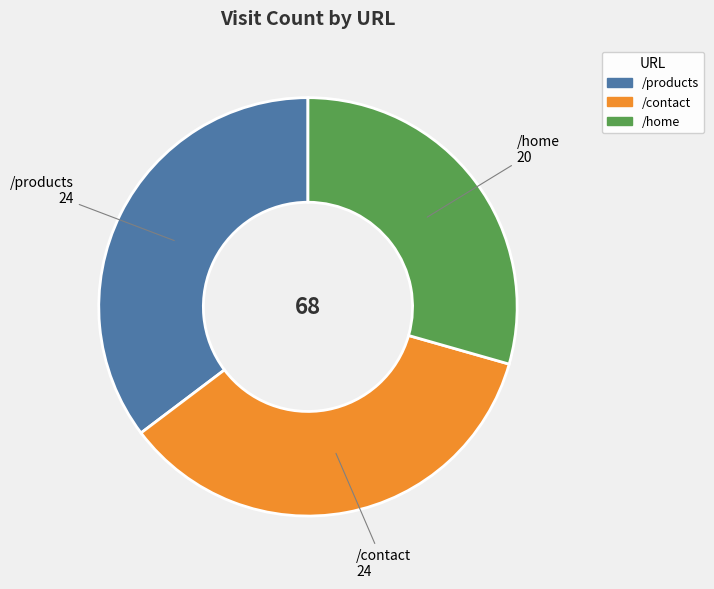

Do /contact and /home together represent more than half of the pie?

Yes